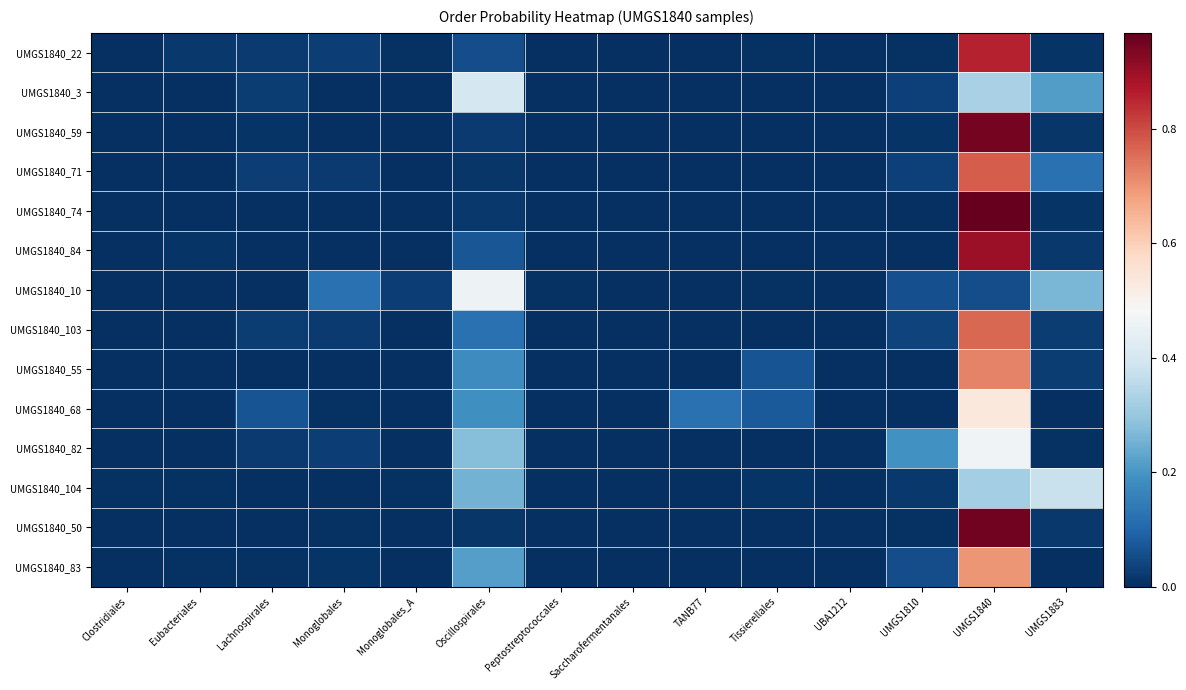

At how many categories does at least one series exceed 0?

14